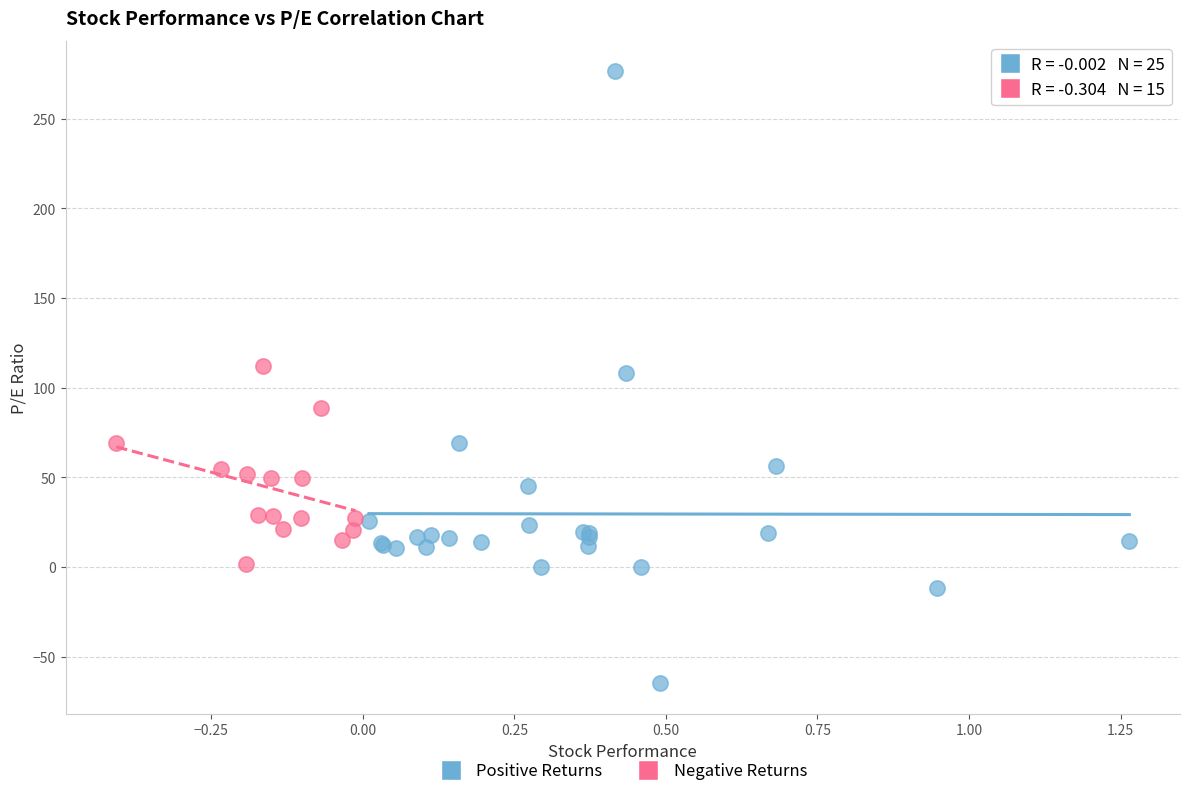

Which series contains the highest Y value?

Positive Returns